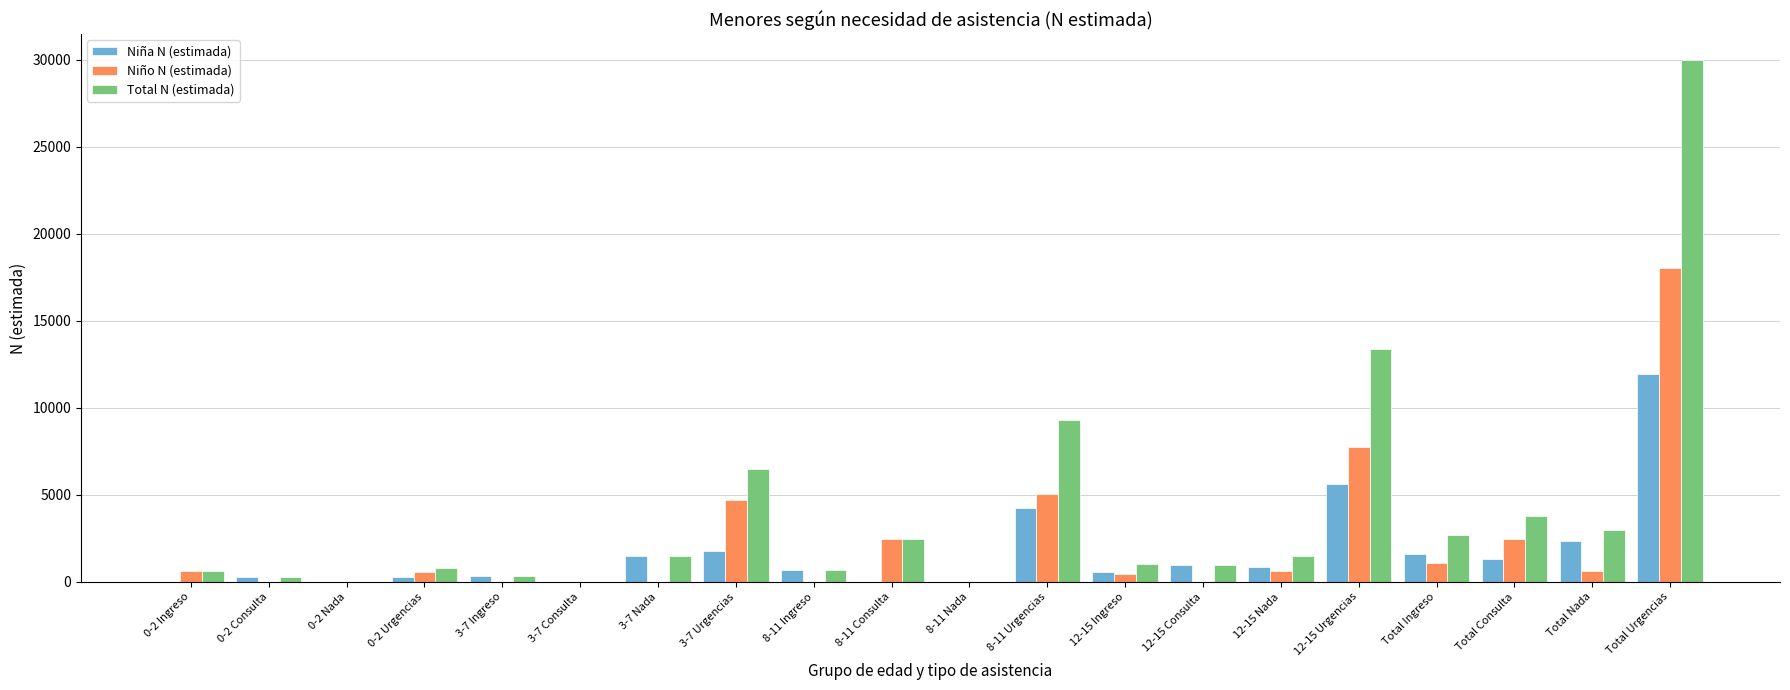

What is the difference between the Total N (estimada) values at Total Consulta and 8-11 Nada?

3774